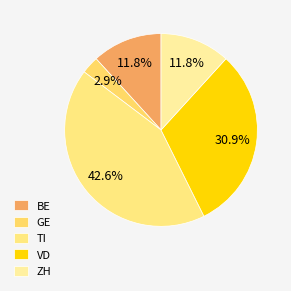

How many slices are in this pie chart?

5